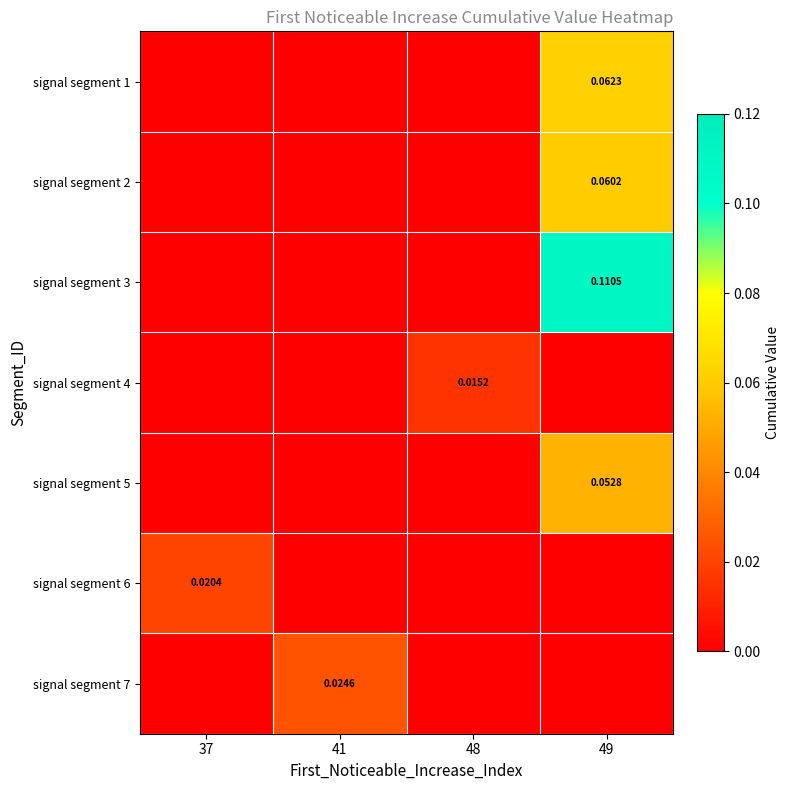

At which label is signal segment 1 closest to 0?

37